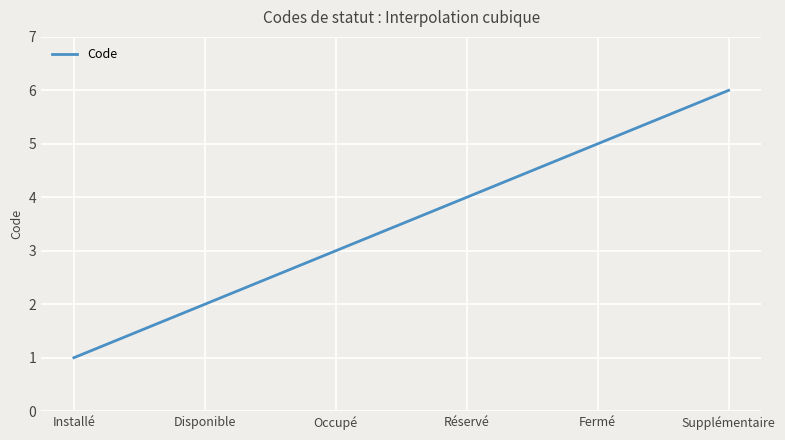

What is the smallest value displayed?

1.0